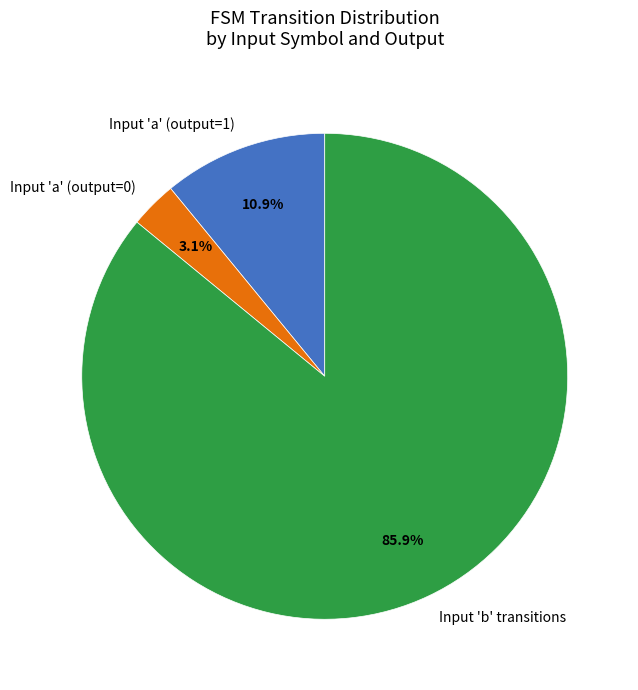

To the nearest percent, what is the average slice percentage?

33%